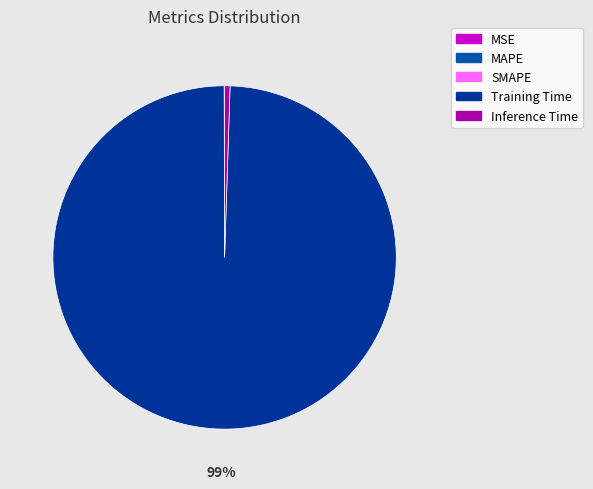

Count the number of slices in the pie.

5